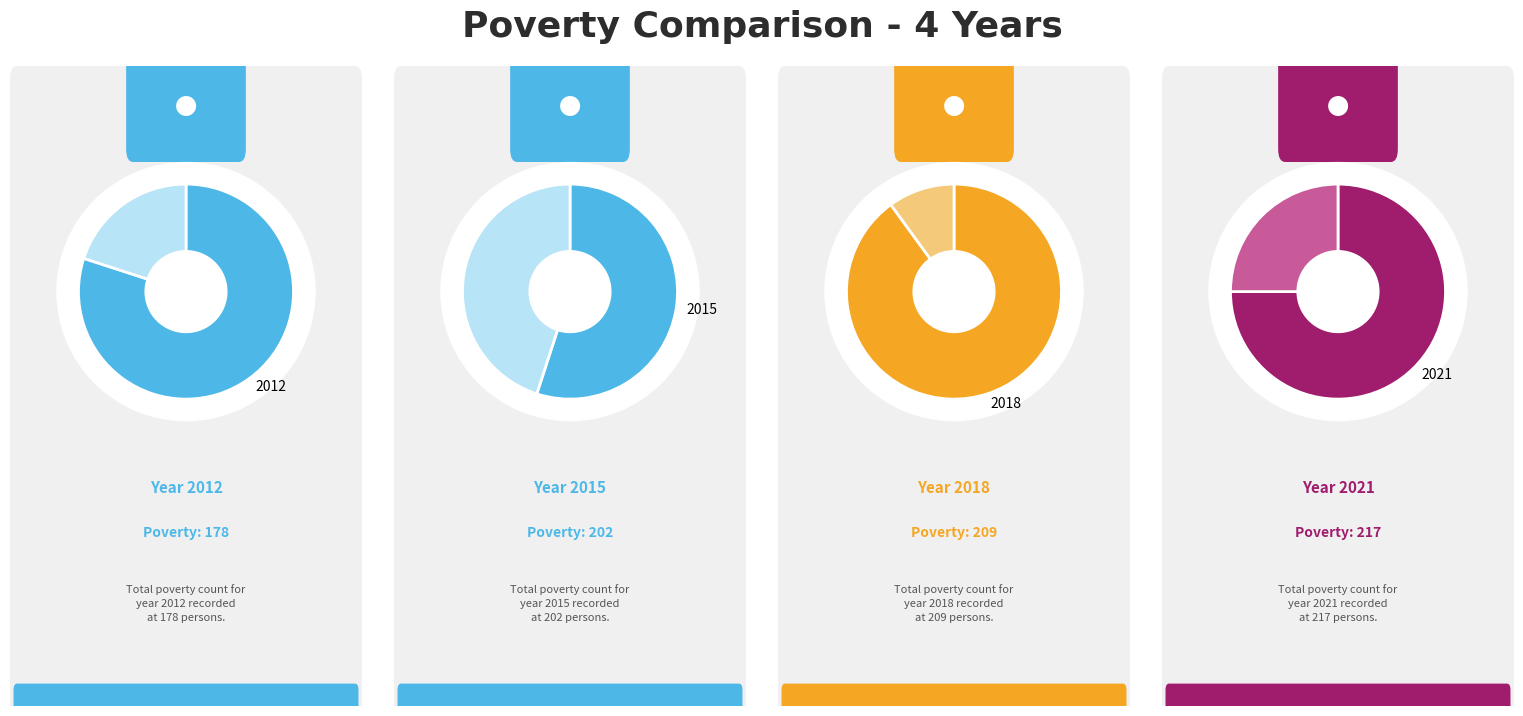

Count the number of slices in the pie.

4